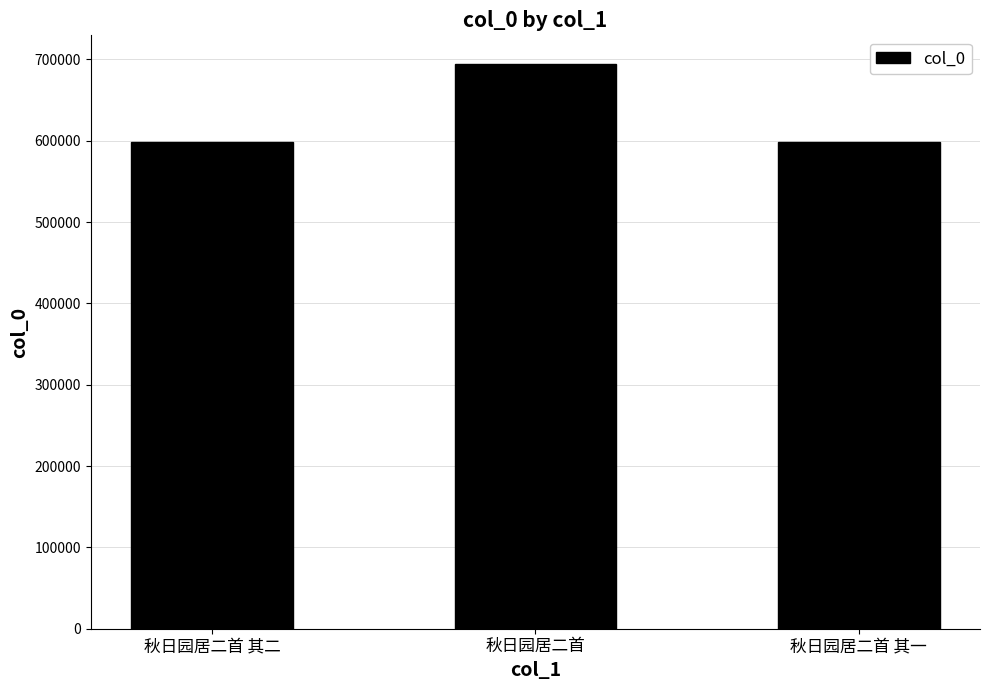

True or false: the data shows 984689 at 秋日园居二首 其二.

False